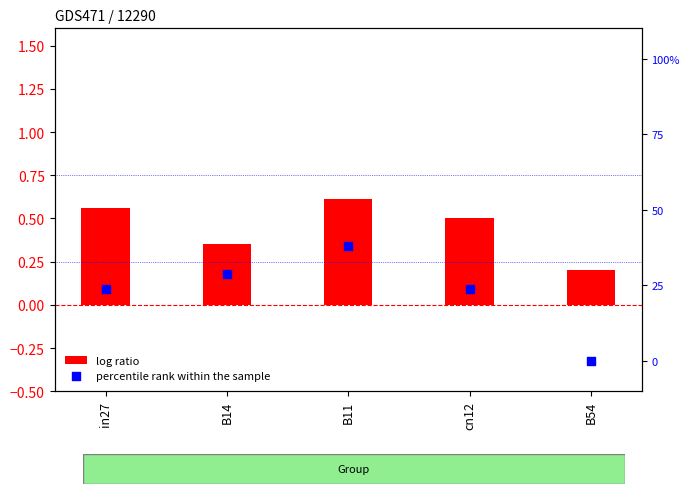

Which series contains the lowest Y value?

percentile rank within the sample